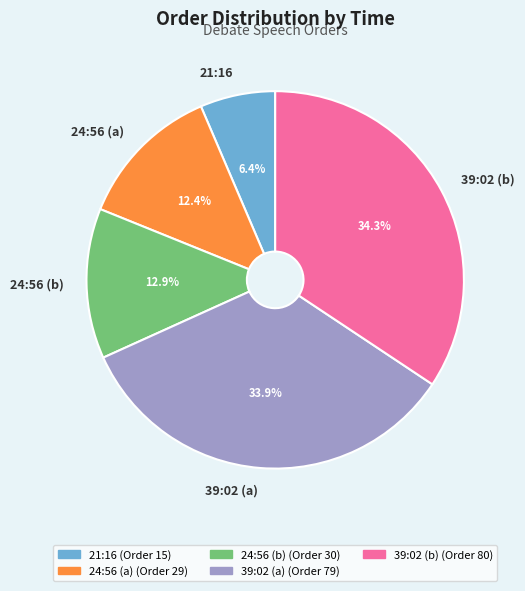

Combined, what portion of the pie is 21:16 and 24:56 (b)?

19.3%